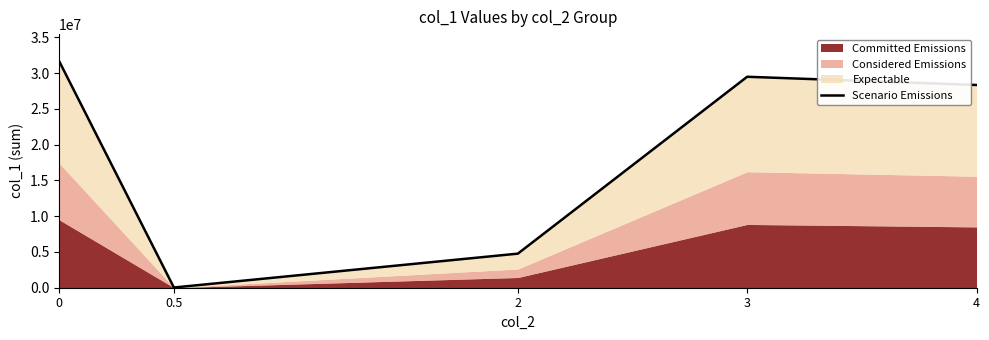

Which label corresponds to the smallest value in the chart?

0.5